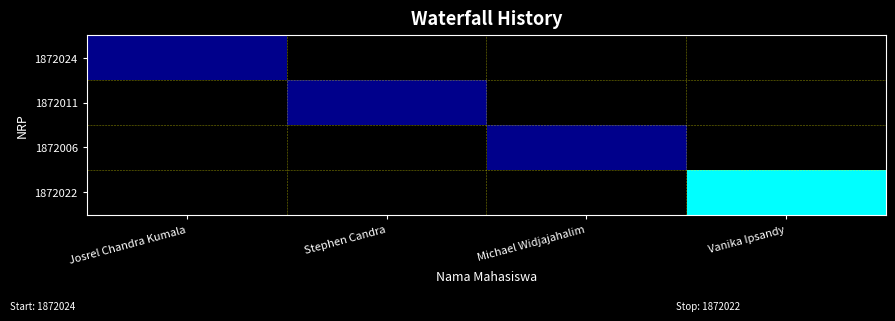

Which has a higher value, Stephen Candra or Josrel Chandra Kumala?

Josrel Chandra Kumala